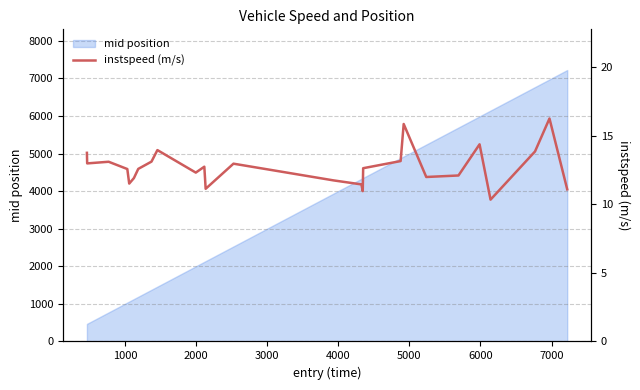

What is the difference between the maximum and second lowest values?

5.3